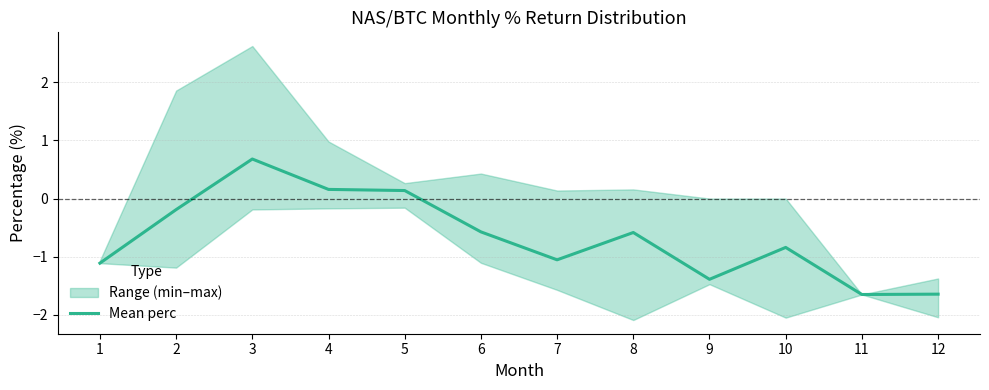

Rank the categories by value from lowest to highest.

11, 12, 9, 1, 7, 10, 8, 6, 2, 5, 4, 3